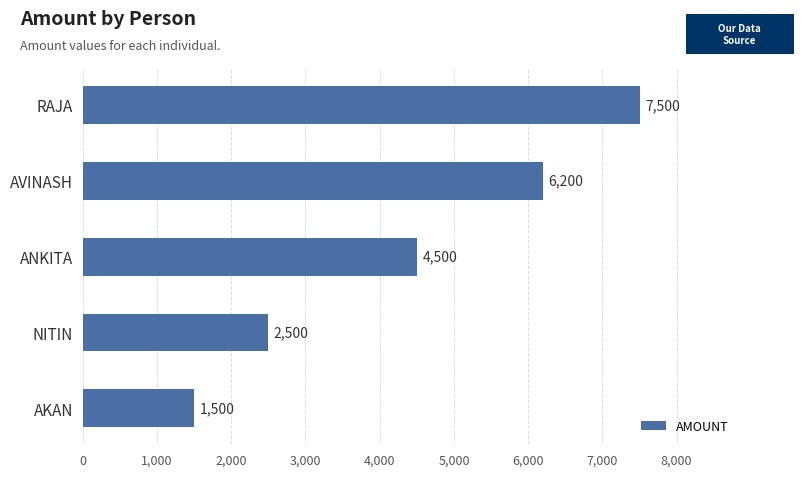

Are the bars horizontal?

Yes